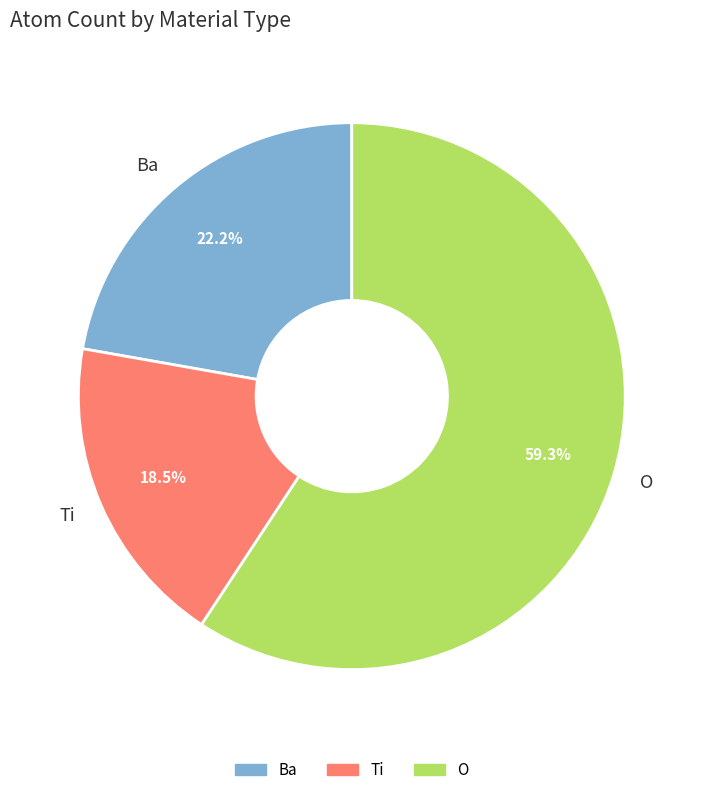

Count the number of slices in the pie.

3